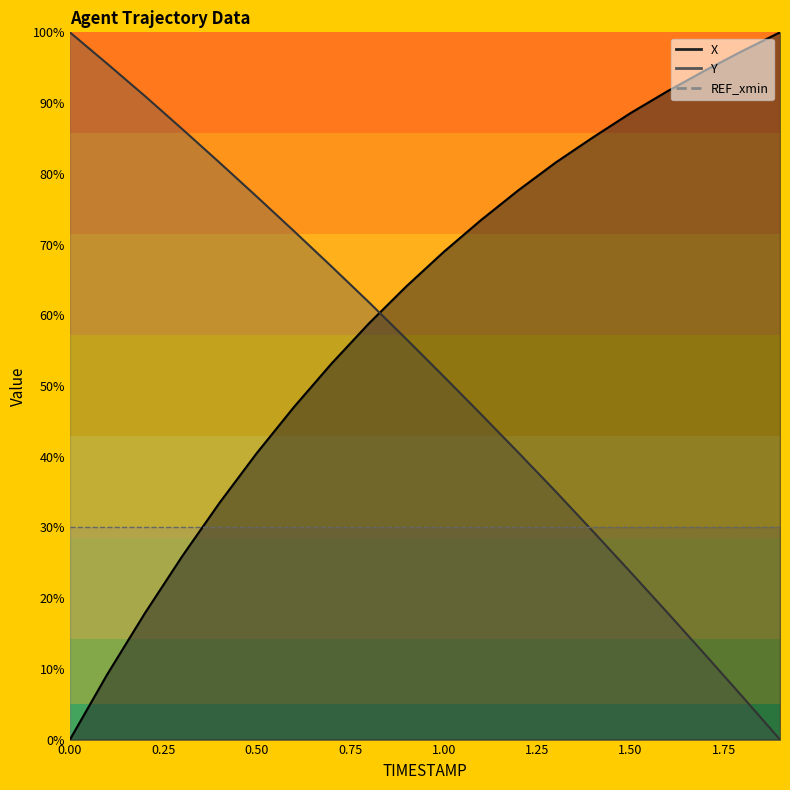

What is the label of the 5th point from the right?

1.5